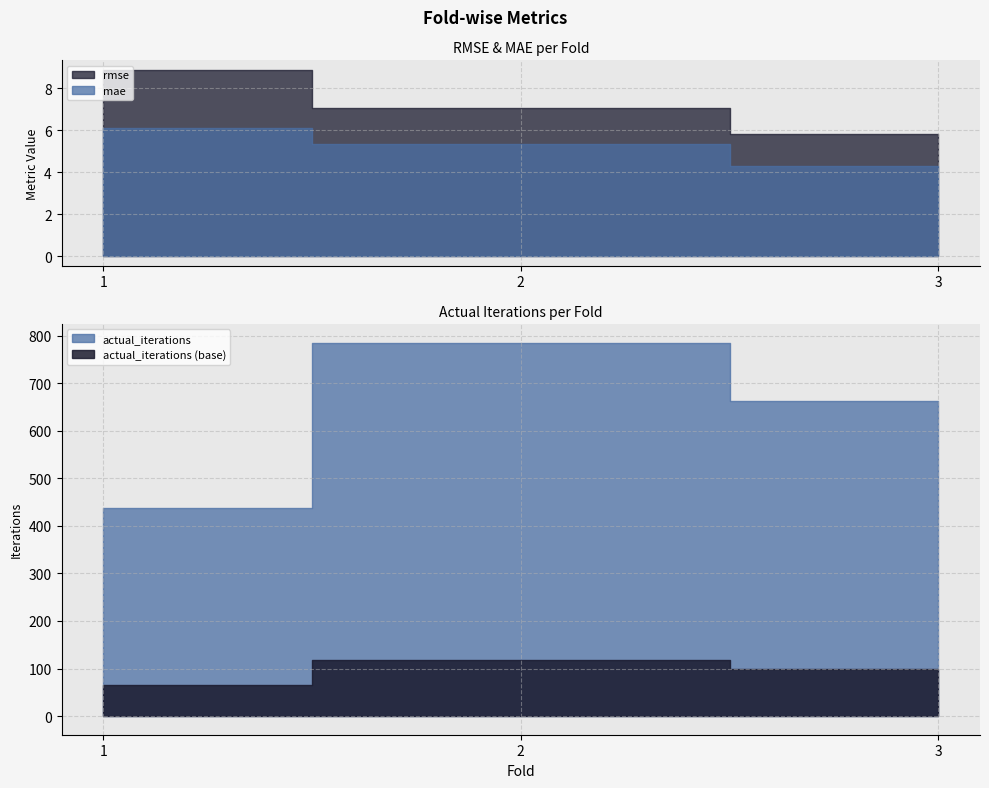

What is the value of the mae point at the 2nd from the left?

5.3